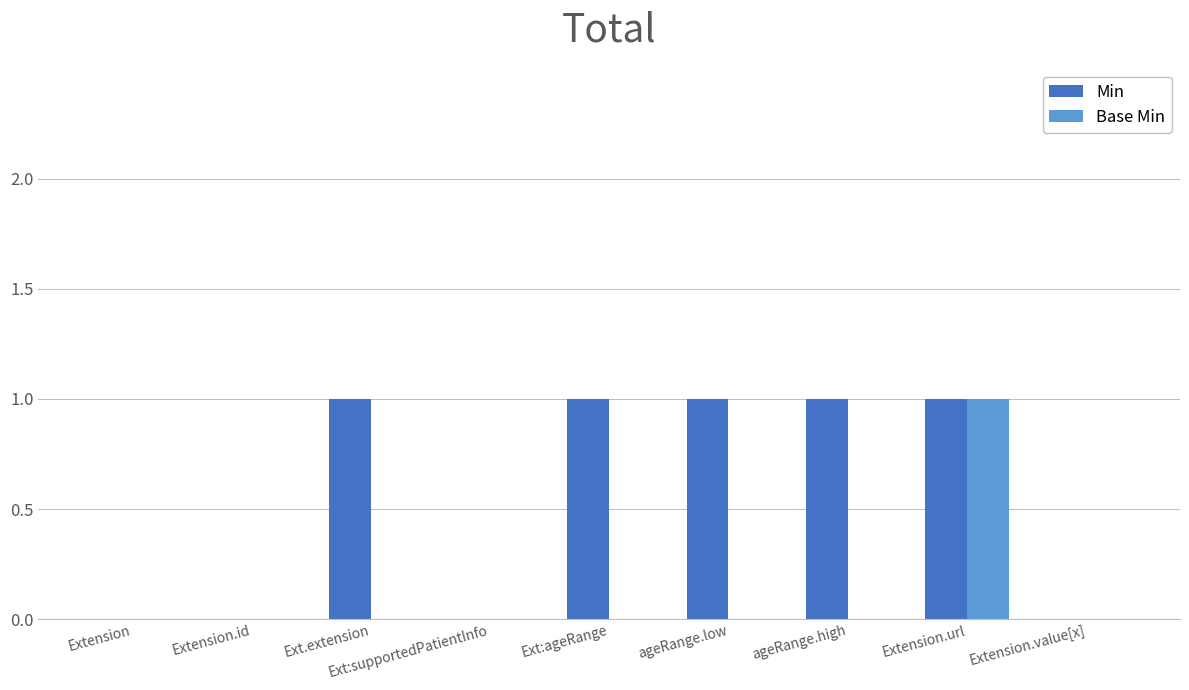

Does the chart contain stacked bars?

No